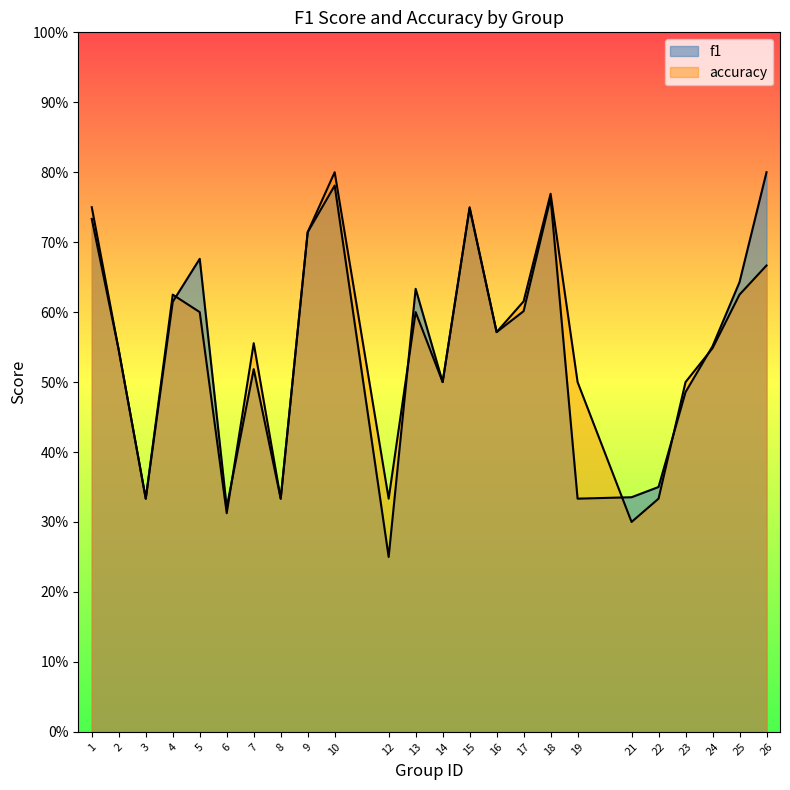

How many lines are shown in the chart?

2